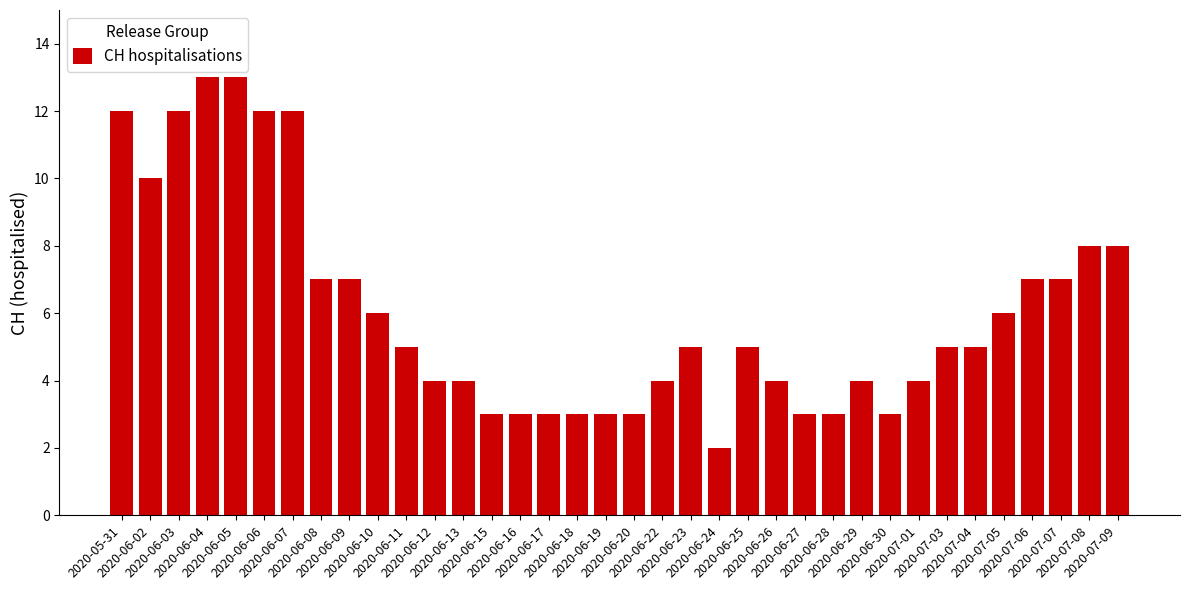

Reading right to left, transcribe all the data shown in this chart.

2020-07-09=8	2020-07-08=8	2020-07-07=7	2020-07-06=7	2020-07-05=6	2020-07-04=5	2020-07-03=5	2020-07-01=4	2020-06-30=3	2020-06-29=4	2020-06-28=3	2020-06-27=3	2020-06-26=4	2020-06-25=5	2020-06-24=2	2020-06-23=5	2020-06-22=4	2020-06-20=3	2020-06-19=3	2020-06-18=3	2020-06-17=3	2020-06-16=3	2020-06-15=3	2020-06-13=4	2020-06-12=4	2020-06-11=5	2020-06-10=6	2020-06-09=7	2020-06-08=7	2020-06-07=12	2020-06-06=12	2020-06-05=13	2020-06-04=13	2020-06-03=12	2020-06-02=10	2020-05-31=12